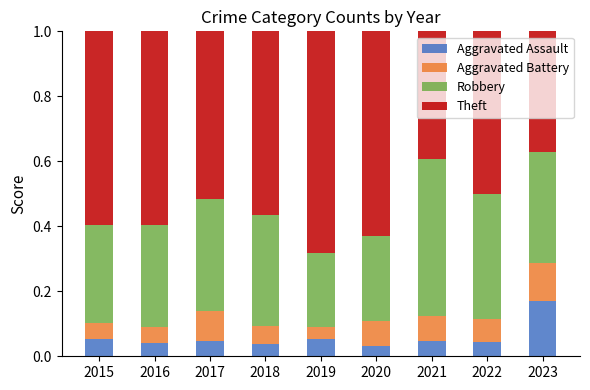

Count the Aggravated Assault values in the range 0 to 1.

9